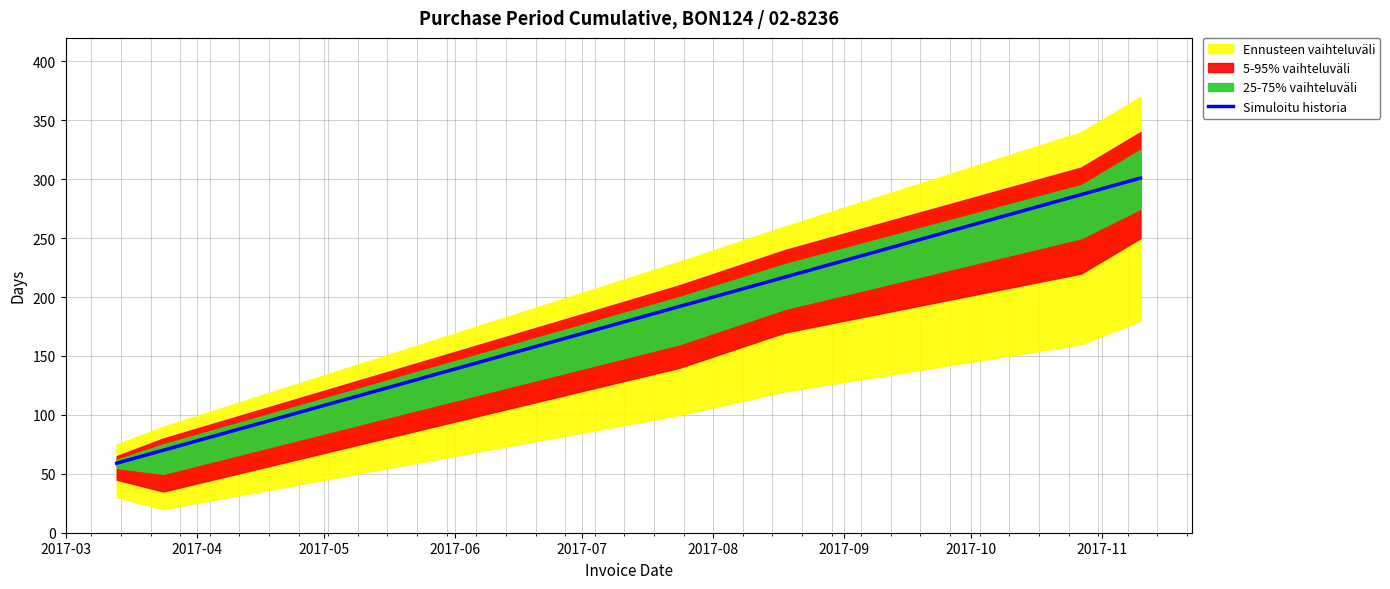

How many categories are shown in the chart?

6